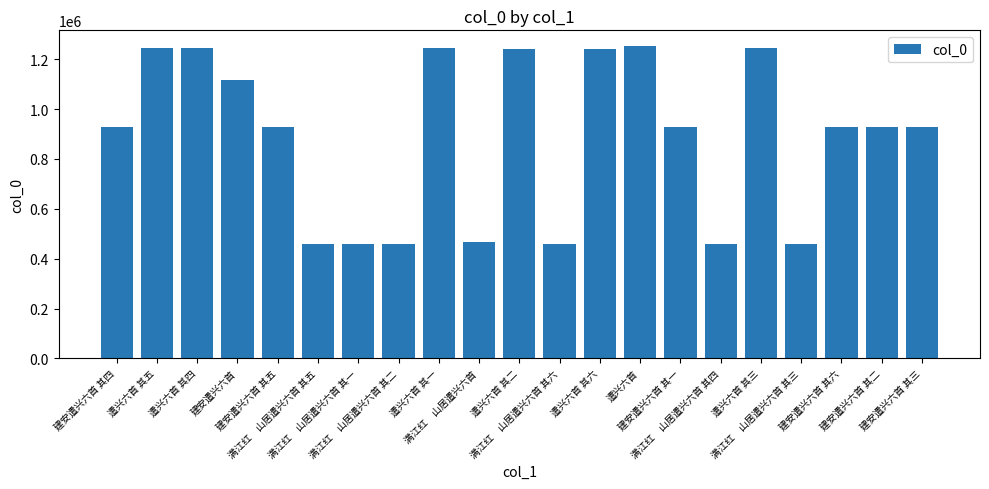

What is the smallest value displayed?

460362